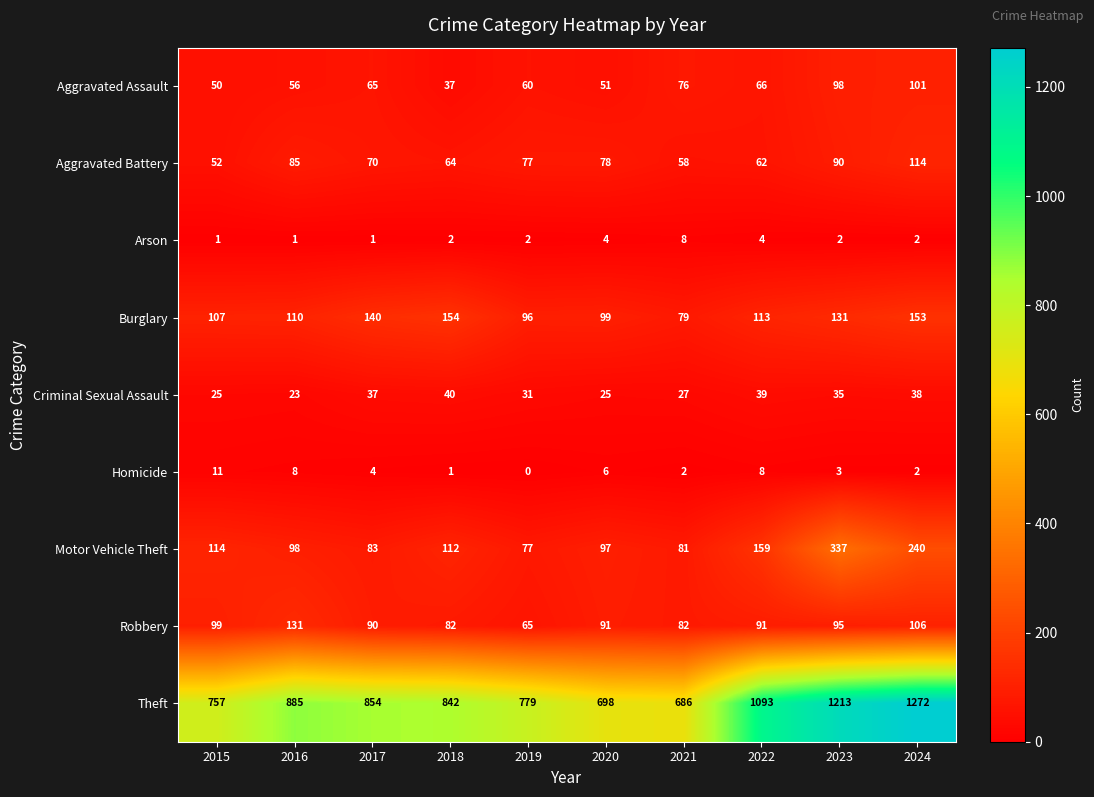

List the labels in order of Aggravated Assault value, largest first.

2024, 2023, 2021, 2022, 2017, 2019, 2016, 2020, 2015, 2018